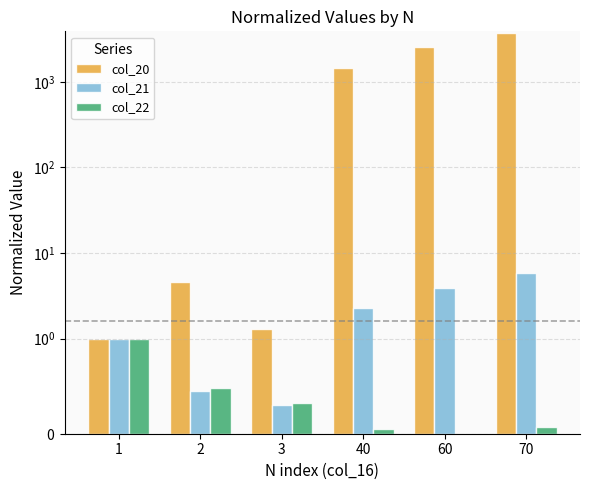

Does the chart contain any negative values?

No